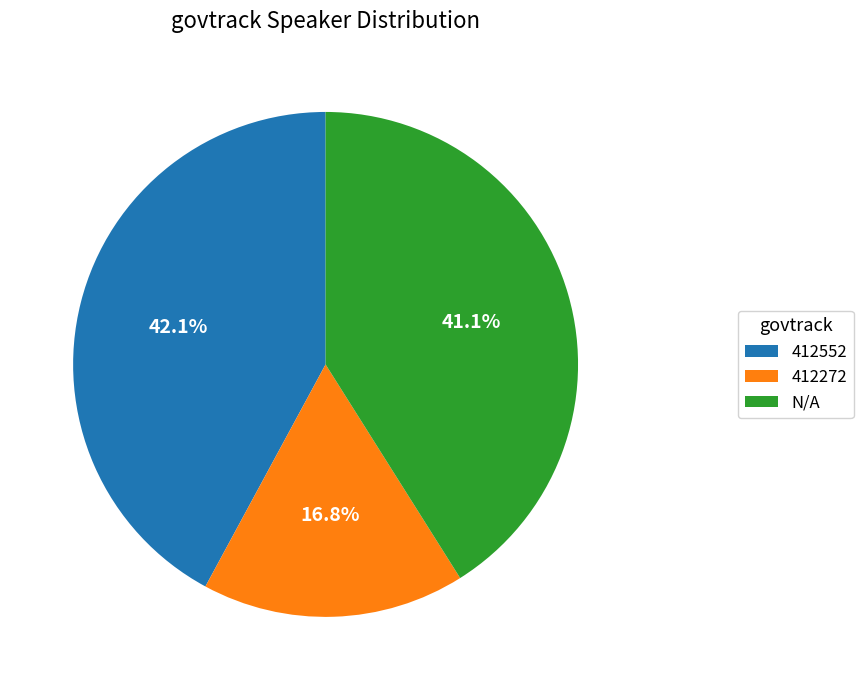

How many segments does this pie chart have?

3